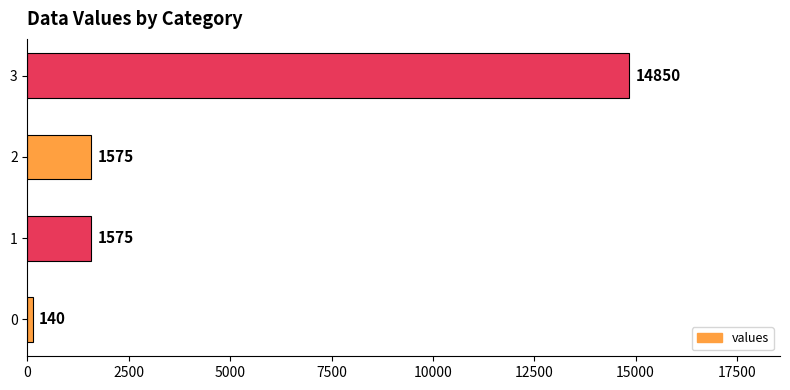

What is the change in value from 1 to 3?

+13275